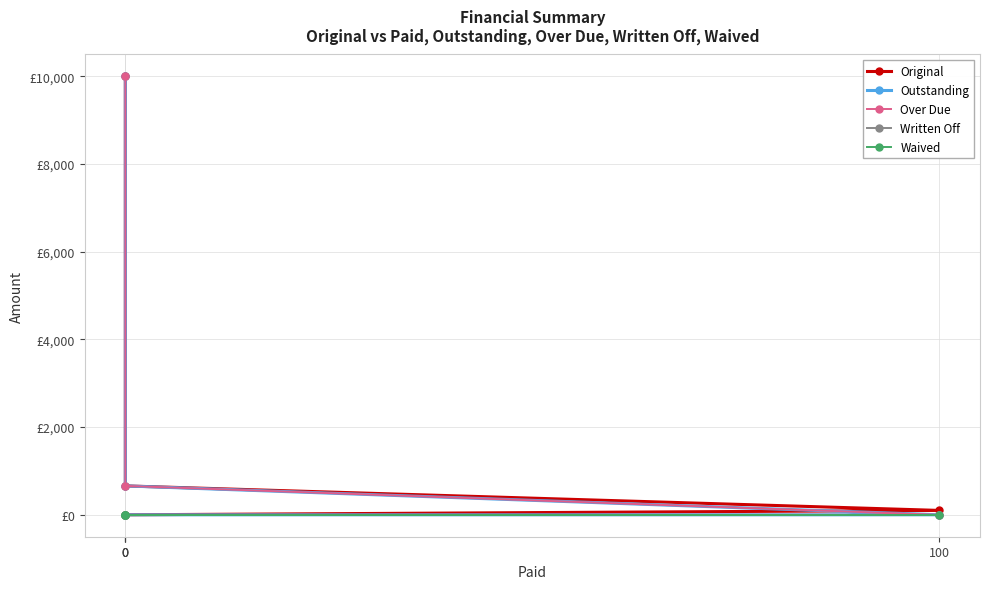

Reading left to right, what are all the values shown in this chart?

Original: 0=10000.0	0=659.4	100=100.0	0=0.0
Outstanding: 0=10000.0	0=659.4	100=0.0	0=0.0
Over Due: 0=10000.0	0=659.4	100=0.0	0=0.0
Written Off: 0=0.0	0=0.0	100=0.0	0=0.0
Waived: 0=0.0	0=0.0	100=0.0	0=0.0